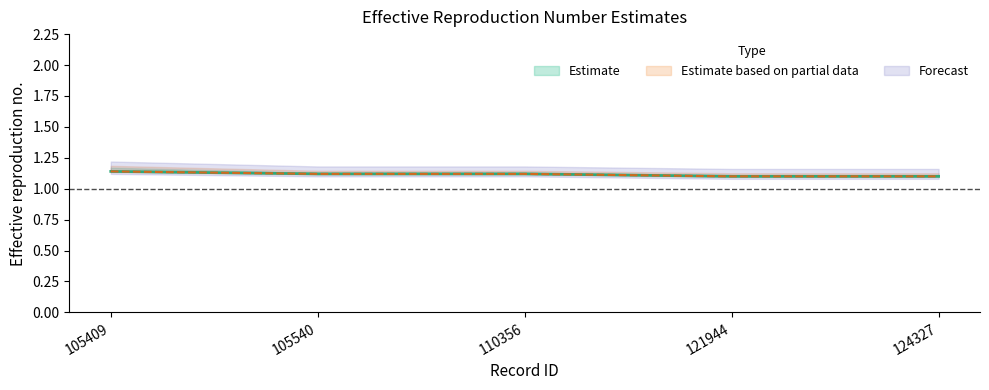

Reading left to right, extract all data points from this chart.

median: 1.1	1.1	1.1	1.1	1.1
lower: 1.1	1.1	1.1	1.1	1.1